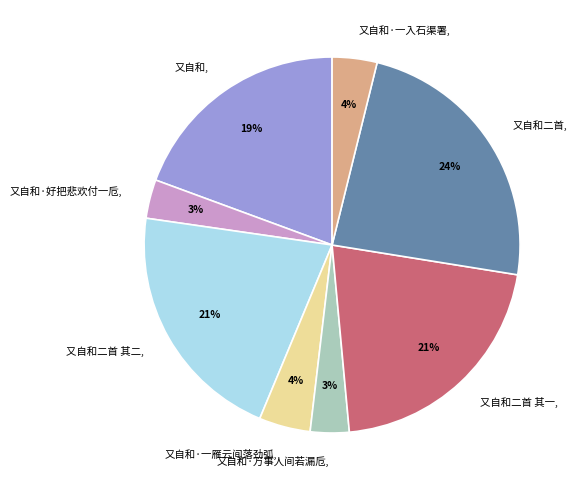

What percentage is the 又自和·万事人间若漏卮 slice, to the nearest percent?

3%